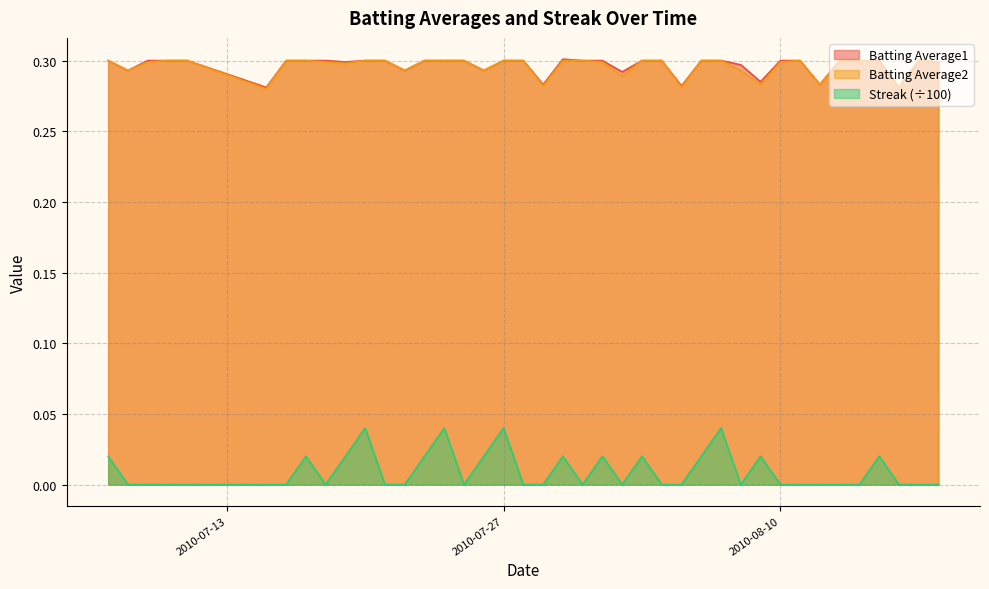

Is the value of Streak at 2010-08-06 greater than the value of Batting Average1 at 2010-08-13?

No